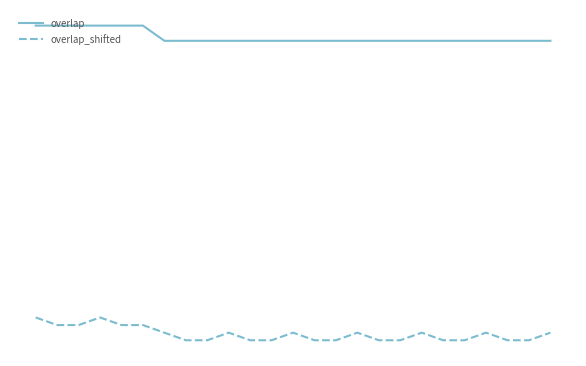

Does the chart display data point markers on the line(s)?

No